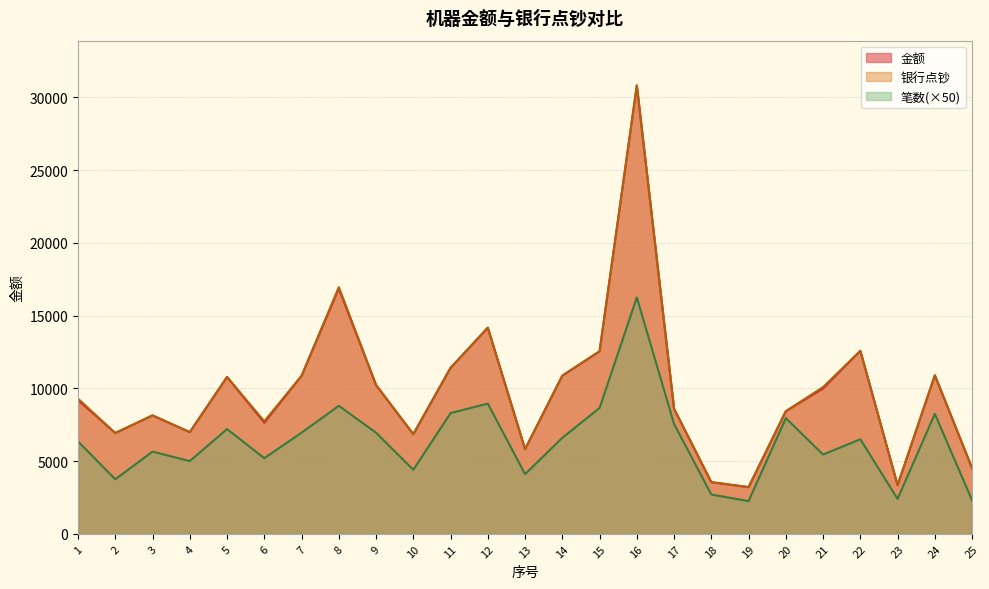

What is the spread (max minus min) of values at 21?

4640